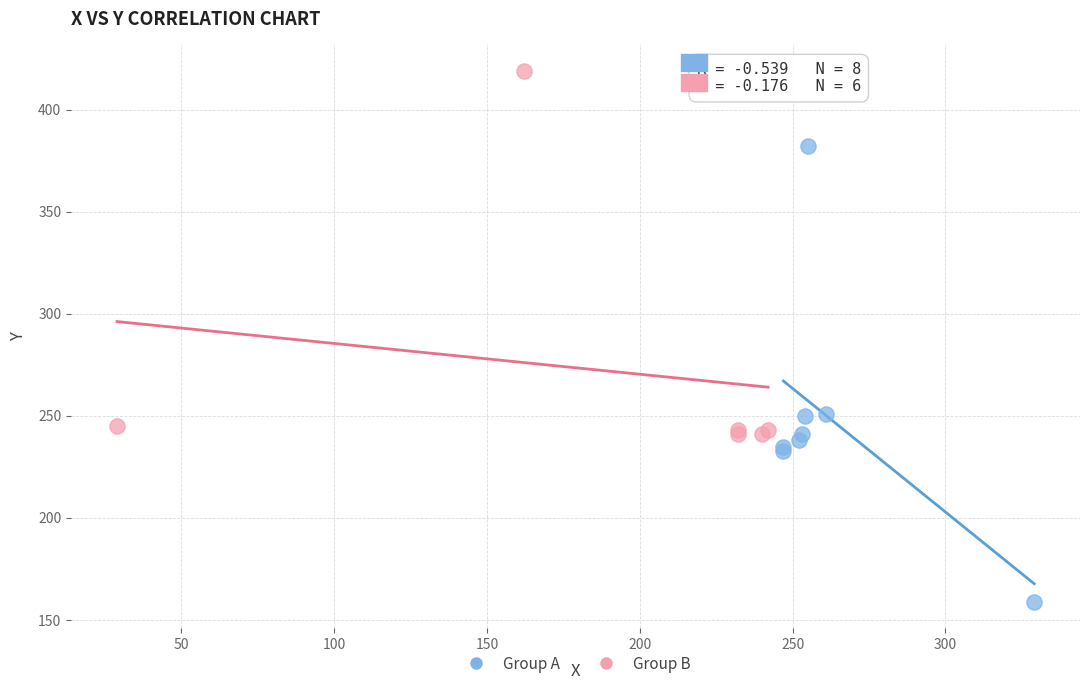

Which series contains the lowest Y value?

Group A